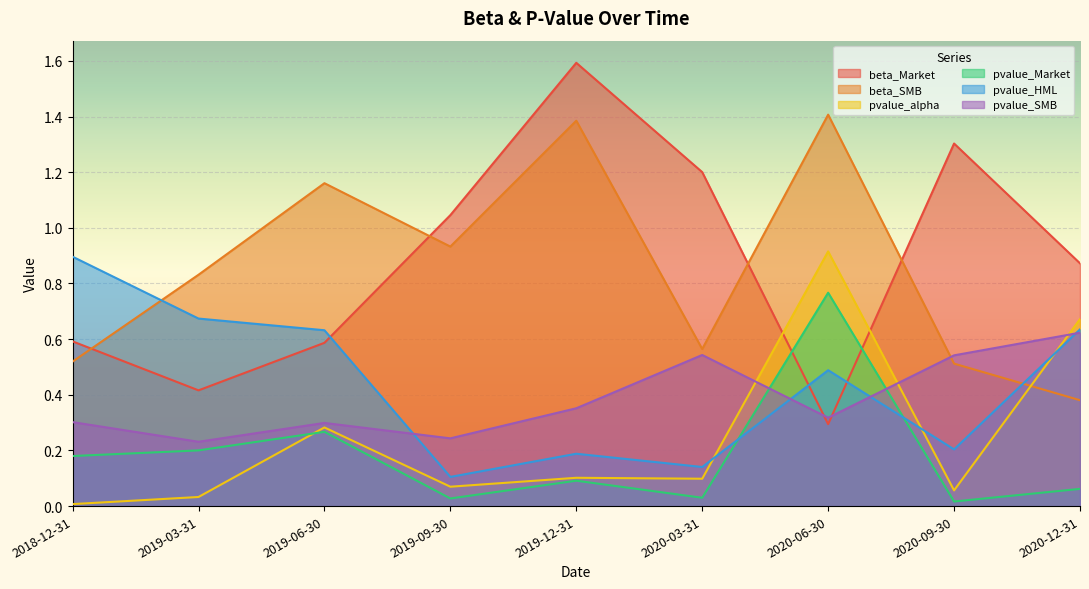

Reading left to right, transcribe all the data shown in this chart.

beta_Market: 2018-12-31=0.6	2019-03-31=0.4	2019-06-30=0.6	2019-09-30=1.0	2019-12-31=1.6	2020-03-31=1.2	2020-06-30=0.3	2020-09-30=1.3	2020-12-31=0.9
beta_SMB: 2018-12-31=0.5	2019-03-31=0.8	2019-06-30=1.2	2019-09-30=0.9	2019-12-31=1.4	2020-03-31=0.6	2020-06-30=1.4	2020-09-30=0.5	2020-12-31=0.4
pvalue_alpha: 2018-12-31=0.0	2019-03-31=0.0	2019-06-30=0.3	2019-09-30=0.1	2019-12-31=0.1	2020-03-31=0.1	2020-06-30=0.9	2020-09-30=0.1	2020-12-31=0.7
pvalue_Market: 2018-12-31=0.2	2019-03-31=0.2	2019-06-30=0.3	2019-09-30=0.0	2019-12-31=0.1	2020-03-31=0.0	2020-06-30=0.8	2020-09-30=0.0	2020-12-31=0.1
pvalue_HML: 2018-12-31=0.9	2019-03-31=0.7	2019-06-30=0.6	2019-09-30=0.1	2019-12-31=0.2	2020-03-31=0.1	2020-06-30=0.5	2020-09-30=0.2	2020-12-31=0.6
pvalue_SMB: 2018-12-31=0.3	2019-03-31=0.2	2019-06-30=0.3	2019-09-30=0.2	2019-12-31=0.4	2020-03-31=0.5	2020-06-30=0.3	2020-09-30=0.5	2020-12-31=0.6